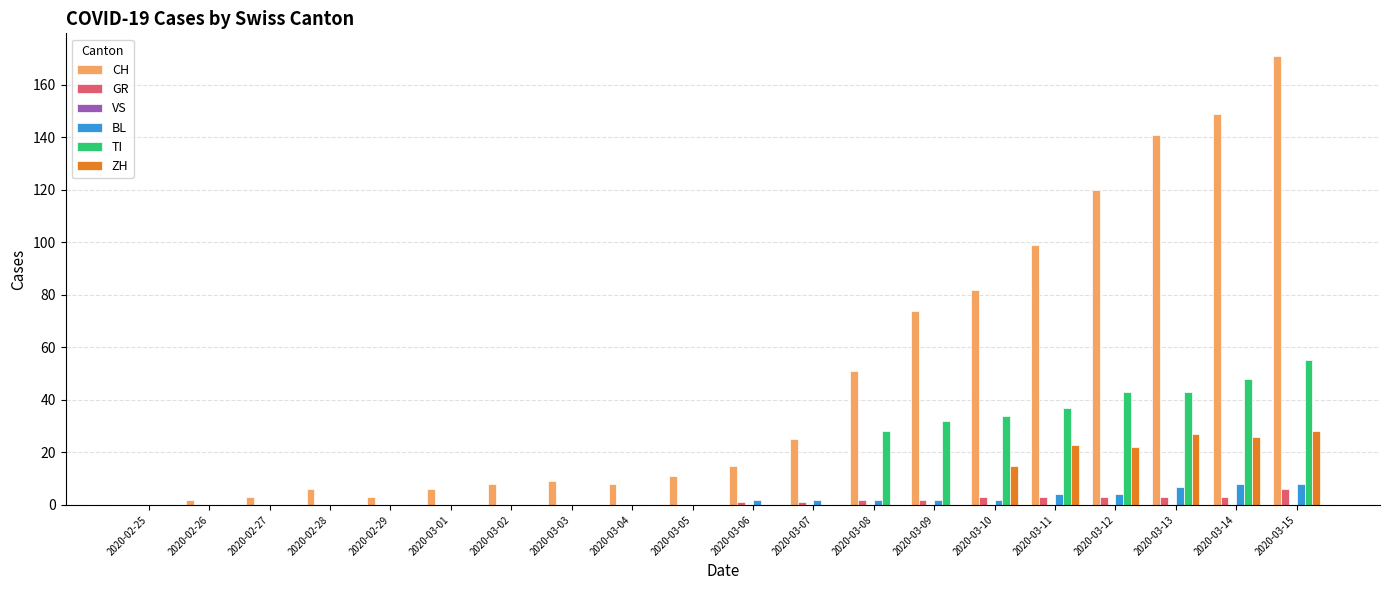

Between 2020-02-25 and 2020-03-07, which series saw the biggest shift?

CH